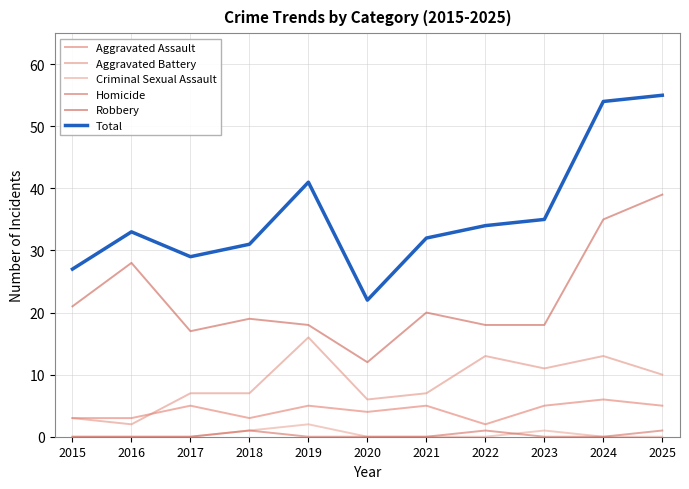

What is the value of the Total point at the 8th from the left?

34